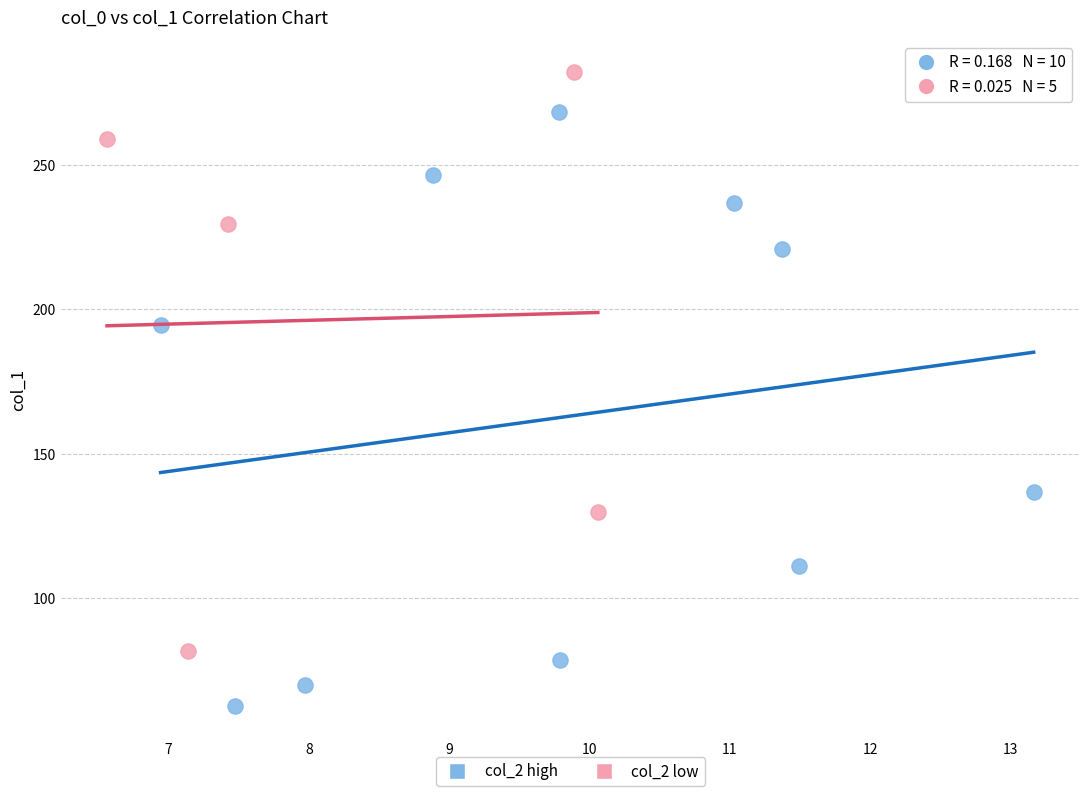

Which series reaches the maximum Y coordinate?

col_2 low